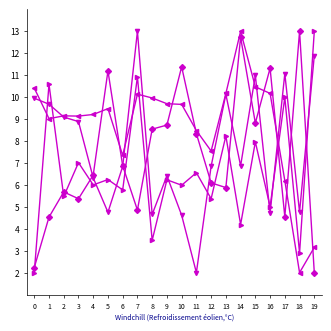

What is the difference between the highest and lowest values at 0?

8.4